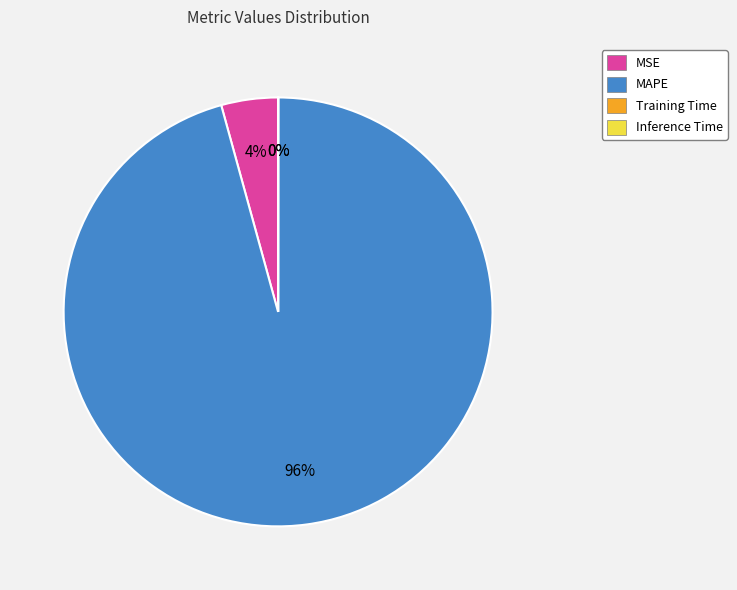

To the nearest percent, what portion does MSE represent?

4%